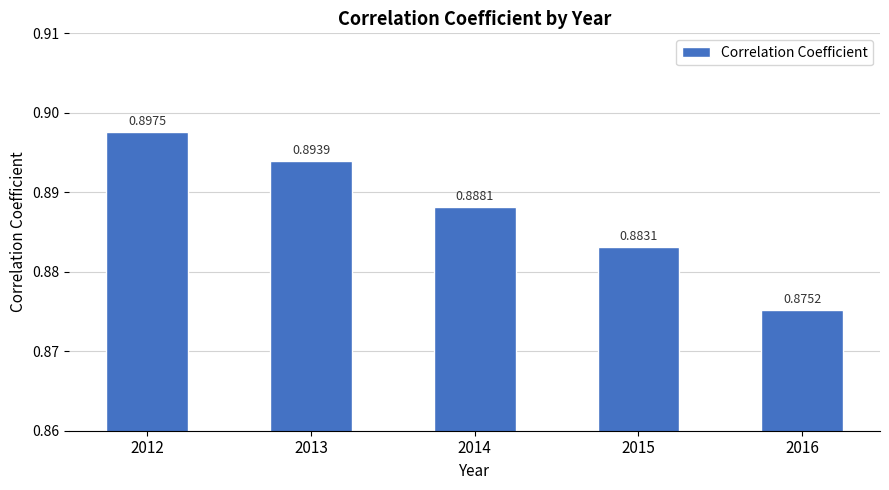

How many data points does each series have?

5